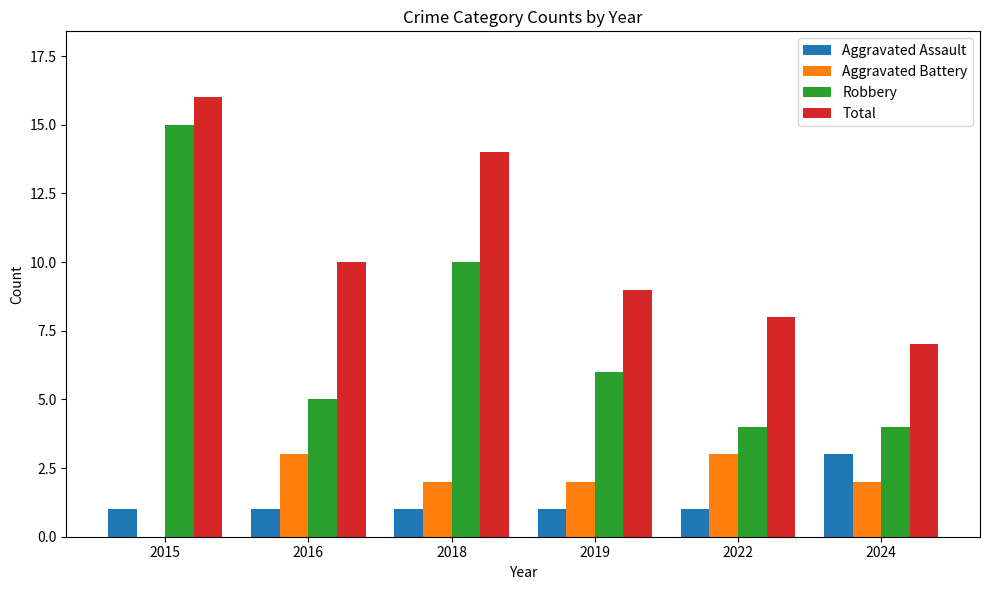

What is the approximate value of Aggravated Battery at 2016?

3